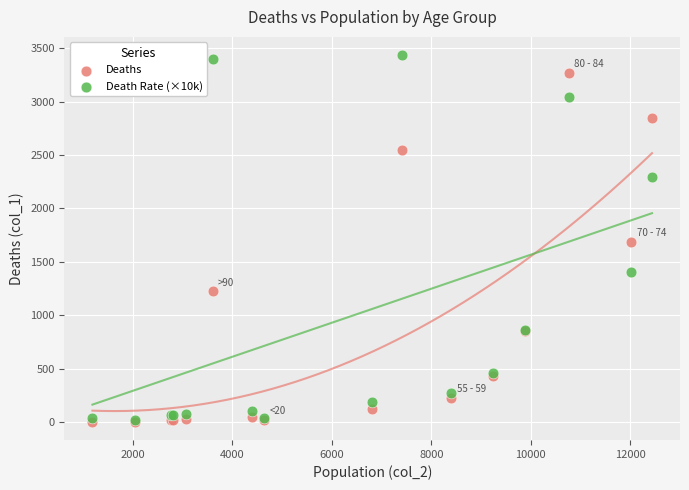

In the Deaths series, what Y value is closest to 1638?

1690.0